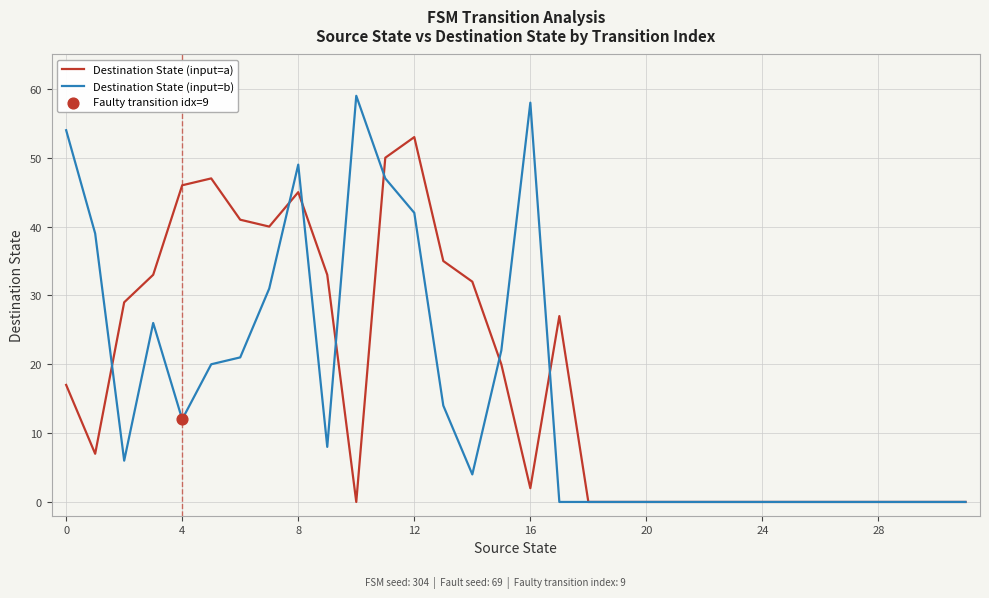

Which series has the widest spread of values?

Destination State (input=b)